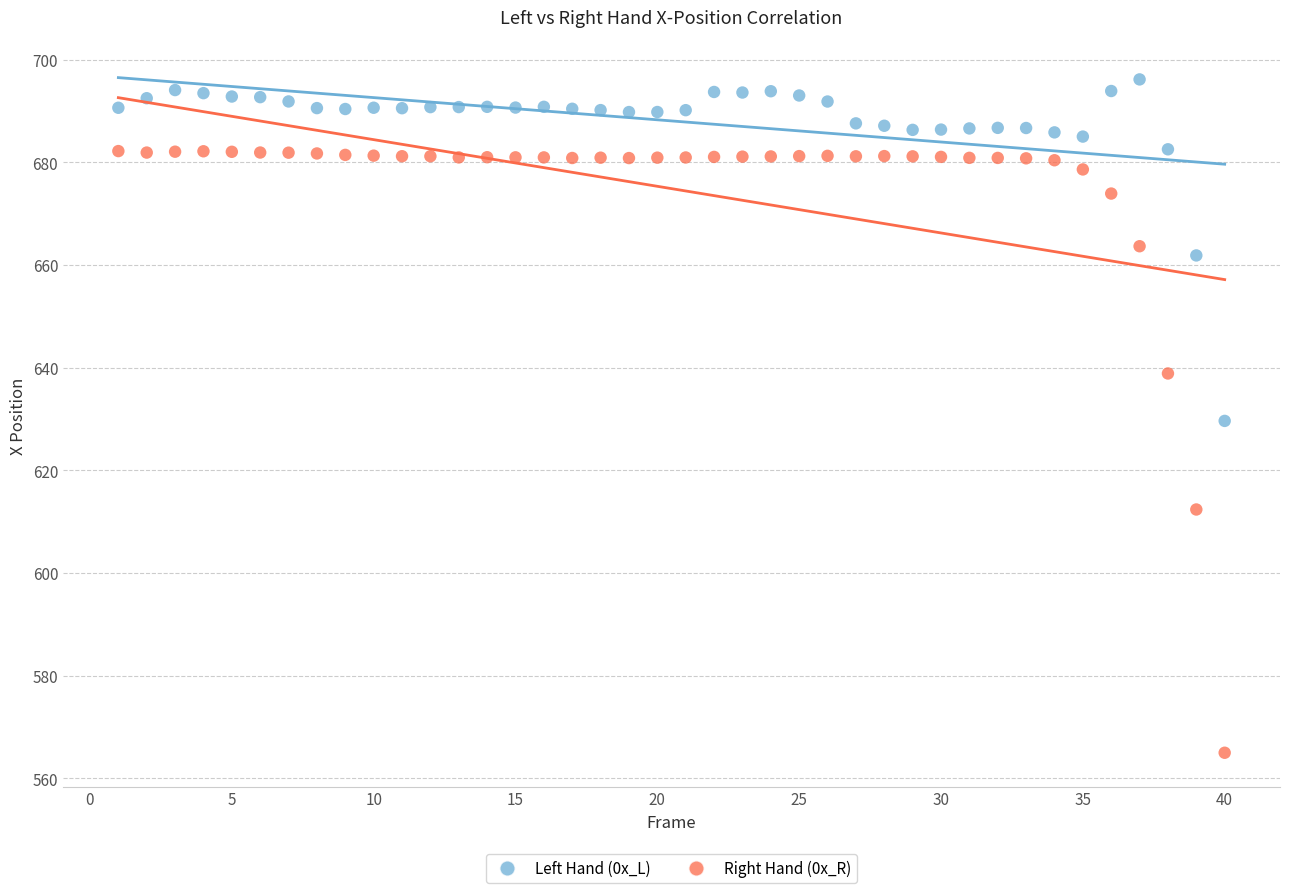

Which series reaches the maximum Y coordinate?

Left Hand (0x_L)